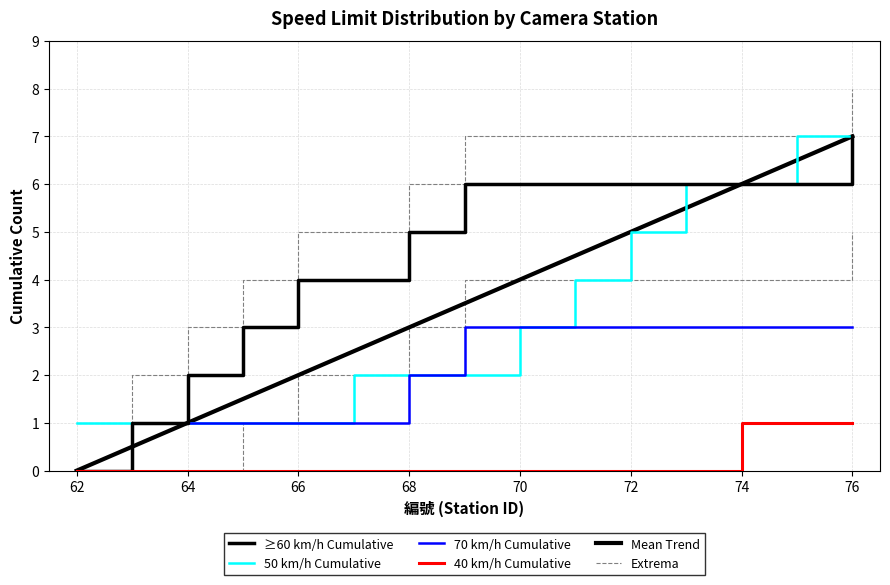

How many categories are shown in the chart?

15